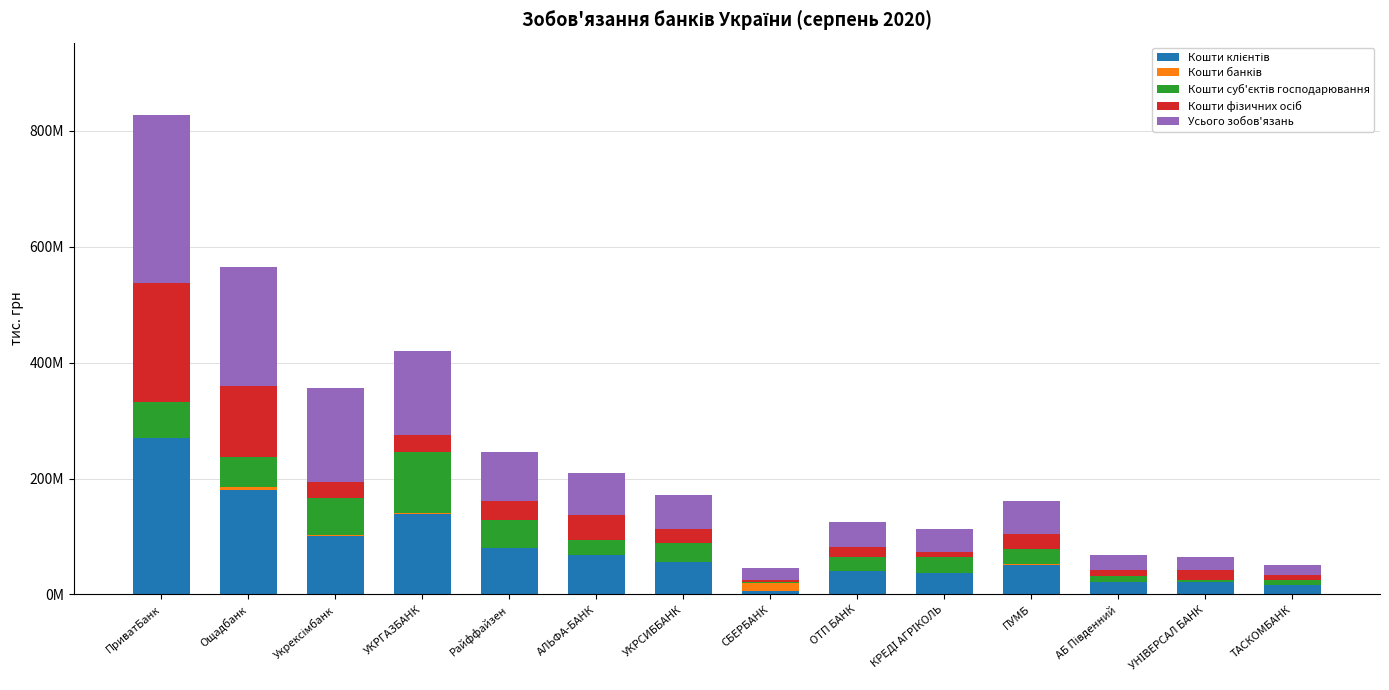

Are the bars horizontal?

No